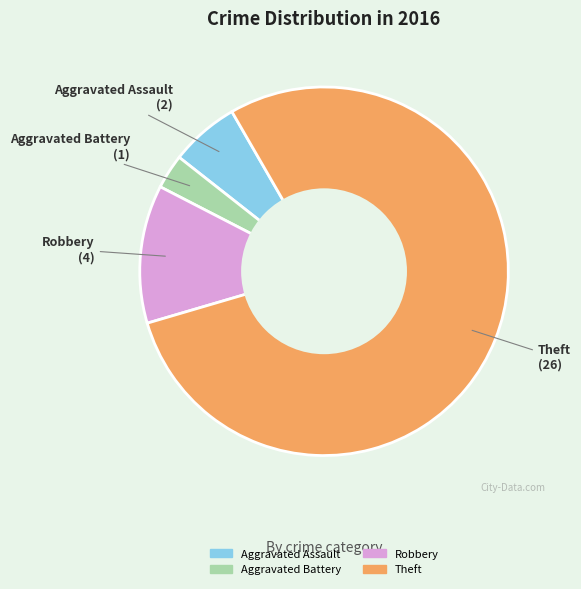

Is there any slice that represents more than half of the pie?

Yes